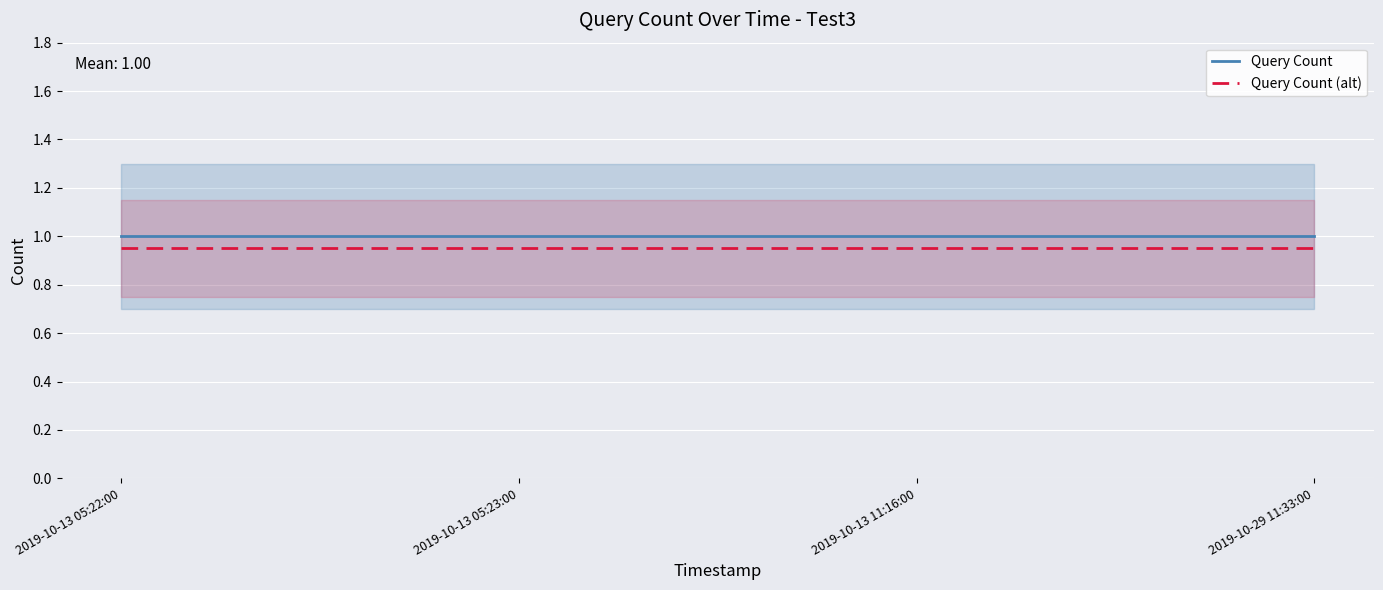

True or false: Query Count (alt) and Query Count intersect in this chart.

False